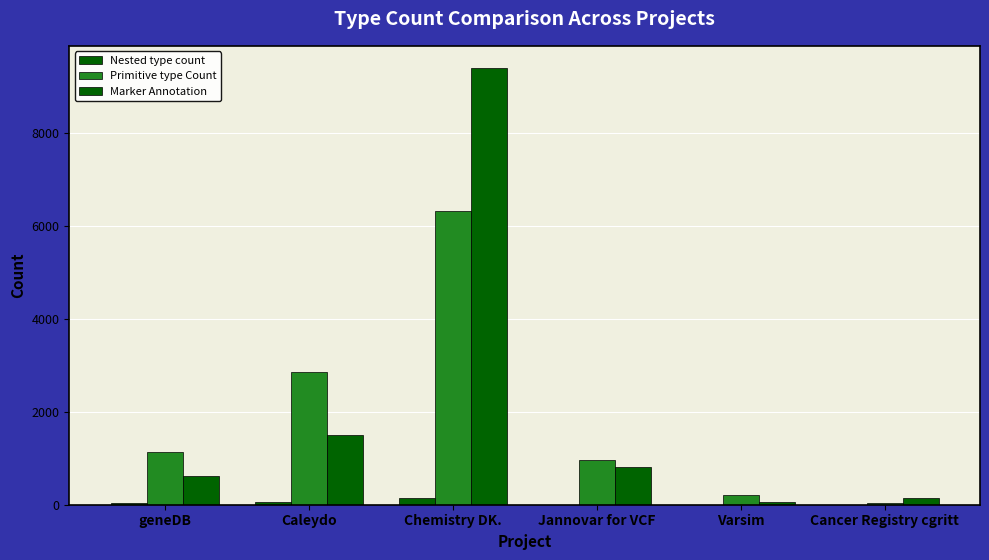

Does the chart contain stacked bars?

No